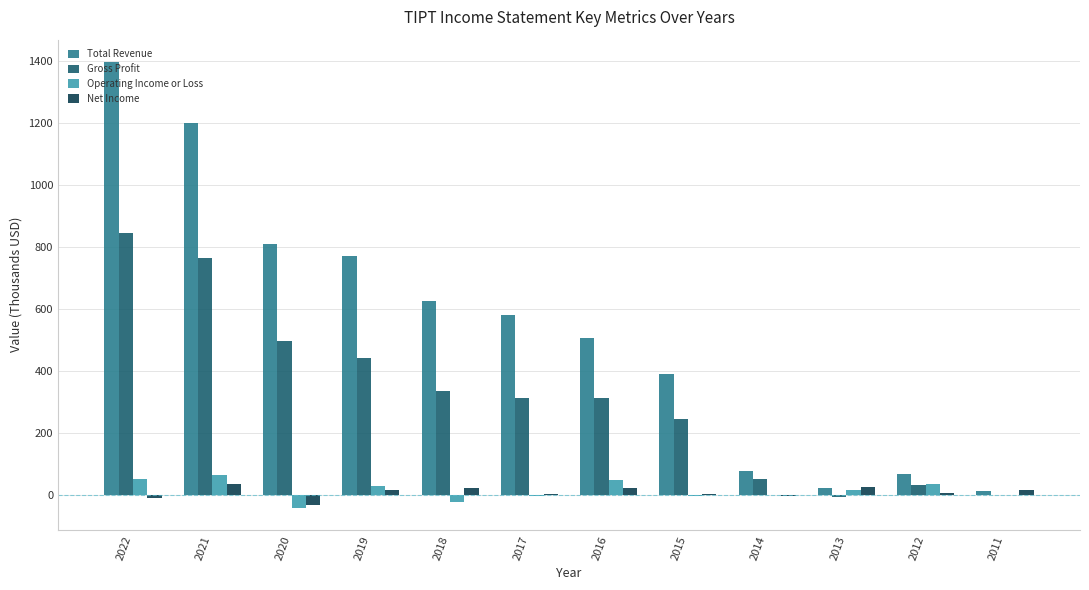

The Net Income series shows 5.8 at 2015. True or false?

True